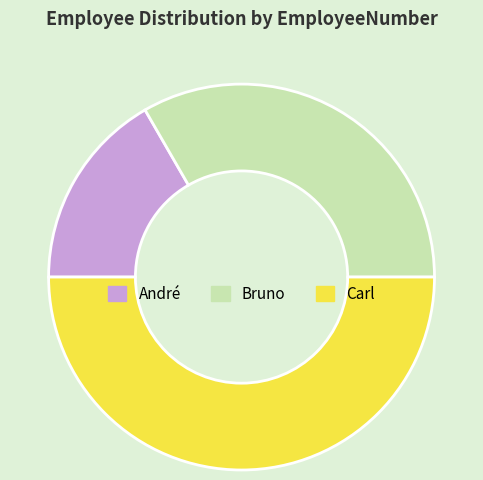

Is the sum of Carl and André greater than half?

Yes